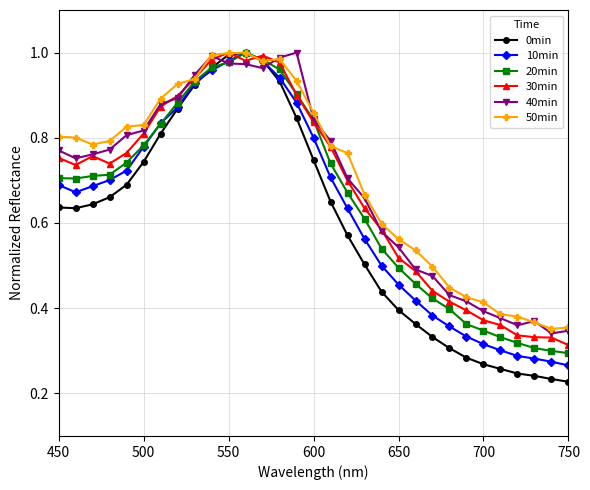

What are all the series names shown in the legend?

0min, 10min, 20min, 30min, 40min, 50min